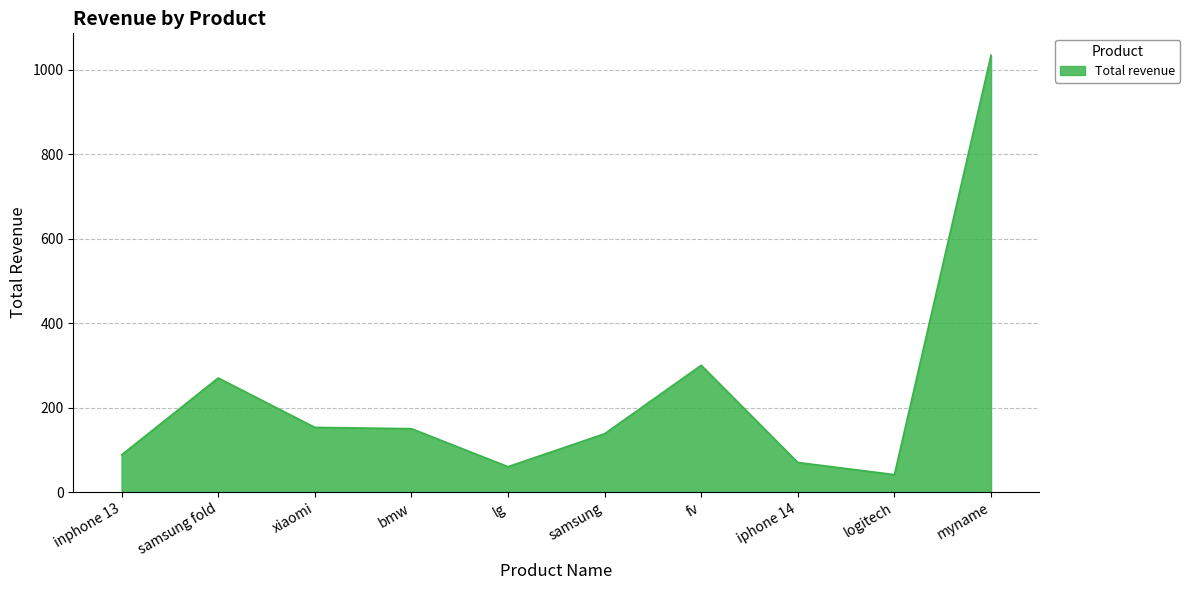

How many lines are shown in the chart?

1